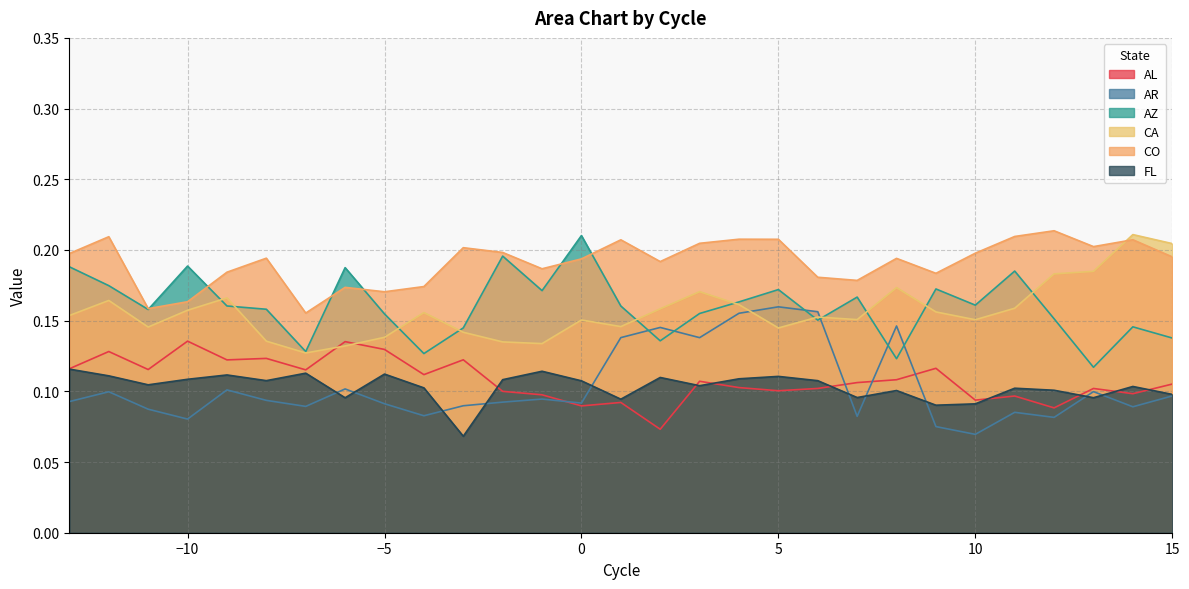

Between -4 and 1, which is larger?

-4